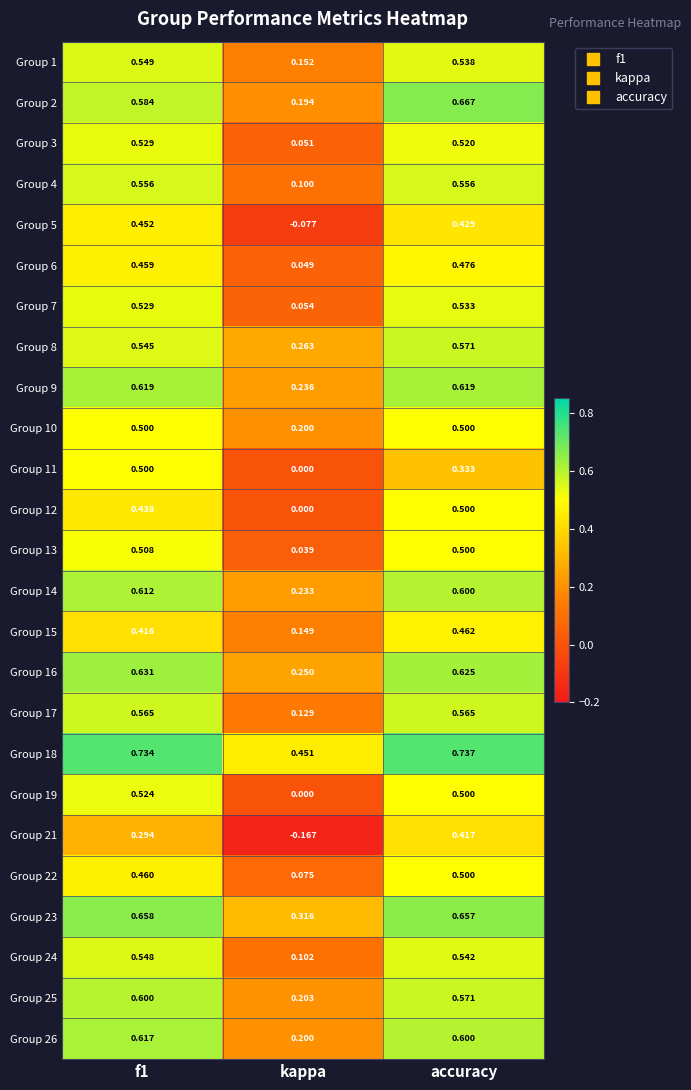

At which category is the sum across all series the highest?

accuracy